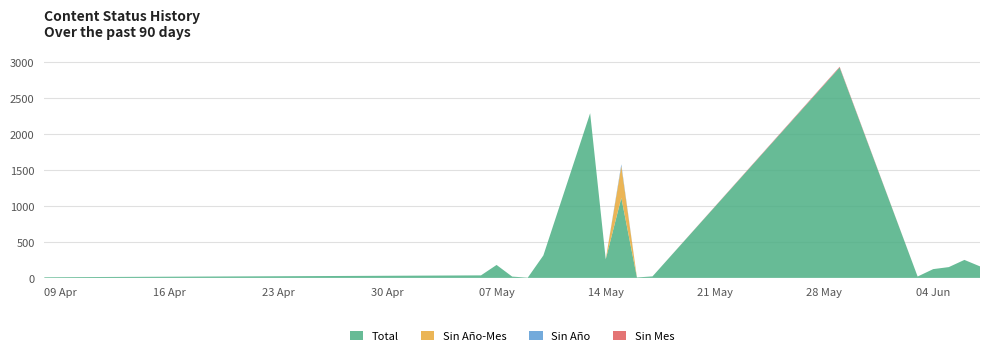

Reading right to left, list all the values displayed in this chart.

Total: 2024/06/07=160	2024/06/06=250	2024/06/05=150	2024/06/04=122	2024/06/03=19	2024/05/29=2925	2024/05/17=21	2024/05/16=6	2024/05/15=1113	2024/05/14=259	2024/05/13=2289	2024/05/10=312	2024/05/09=3	2024/05/08=18	2024/05/07=180	2024/05/06=35	2024/04/08=9
Sin Año-Mes: 2024/06/07=0	2024/06/06=0	2024/06/05=0	2024/06/04=0	2024/06/03=0	2024/05/29=0	2024/05/17=0	2024/05/16=0	2024/05/15=441	2024/05/14=0	2024/05/13=0	2024/05/10=0	2024/05/09=0	2024/05/08=0	2024/05/07=0	2024/05/06=0	2024/04/08=0
Sin Año: 2024/06/07=0	2024/06/06=0	2024/06/05=0	2024/06/04=0	2024/06/03=0	2024/05/29=0	2024/05/17=0	2024/05/16=0	2024/05/15=25	2024/05/14=0	2024/05/13=0	2024/05/10=0	2024/05/09=0	2024/05/08=0	2024/05/07=0	2024/05/06=0	2024/04/08=0
Sin Mes: 2024/06/07=0	2024/06/06=0	2024/06/05=0	2024/06/04=0	2024/06/03=0	2024/05/29=10	2024/05/17=0	2024/05/16=0	2024/05/15=0	2024/05/14=0	2024/05/13=0	2024/05/10=0	2024/05/09=0	2024/05/08=0	2024/05/07=0	2024/05/06=0	2024/04/08=0